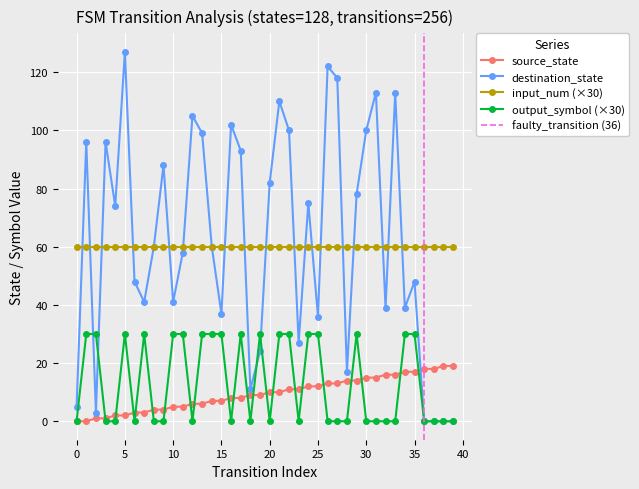

Is this an area chart (filled region under the line)?

No